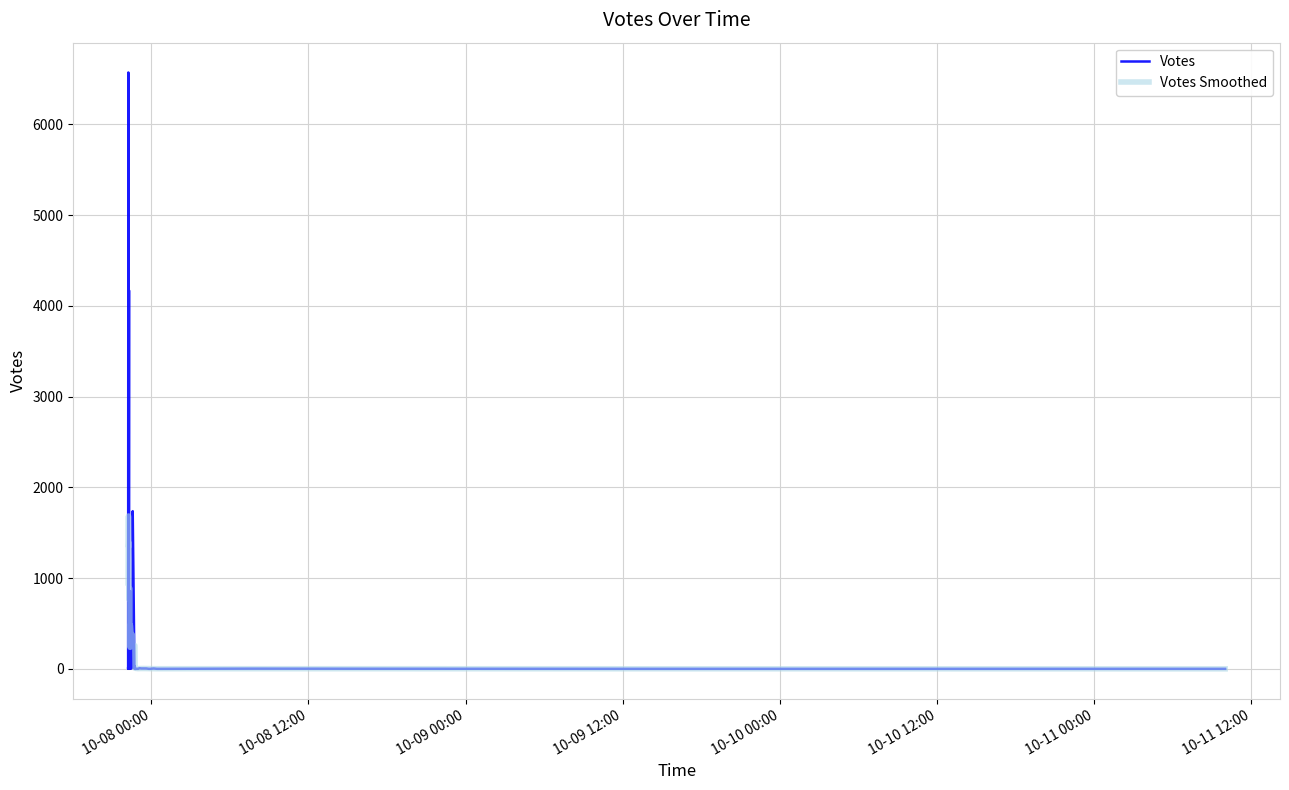

Is this an area chart (filled region under the line)?

No